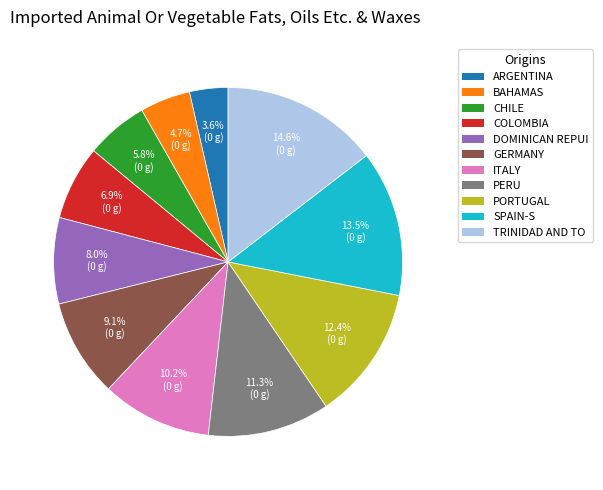

Is there any slice that represents more than half of the pie?

No